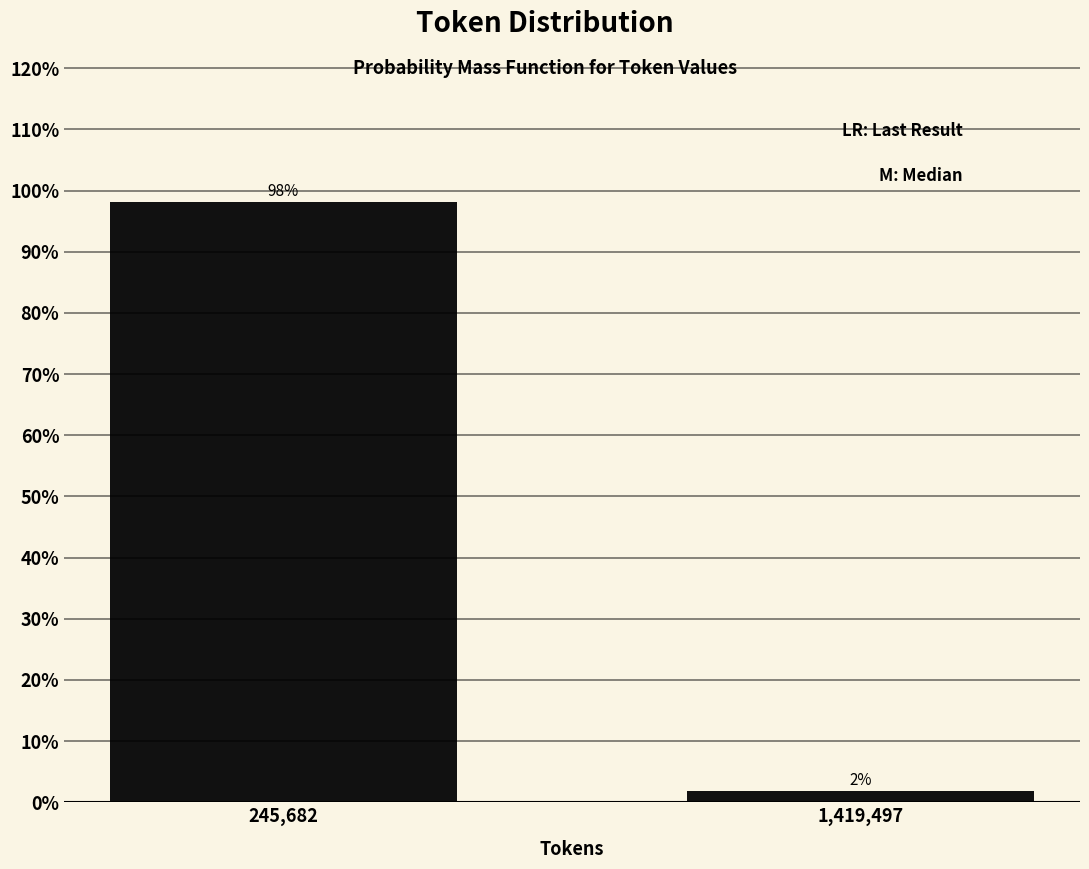

At which category does the chart reach its minimum across all series?

1,419,497